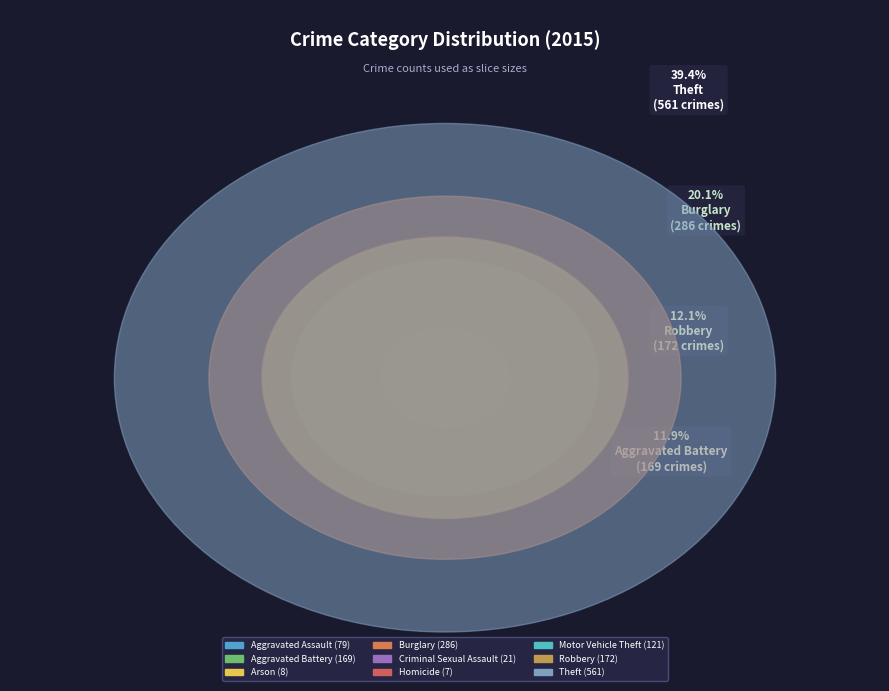

Is there a majority slice in this chart?

No